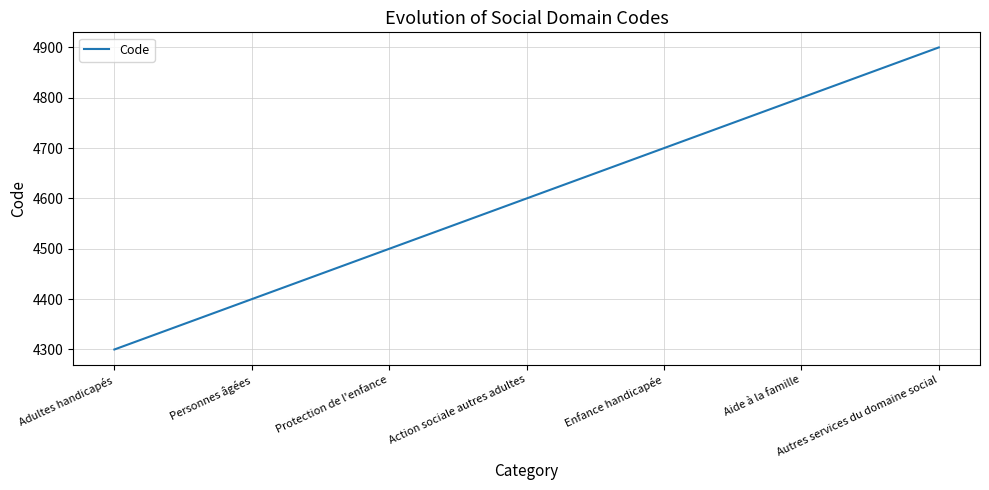

Approximately how many times larger is the value at Action sociale autres adultes compared to Enfance handicapée?

1.0